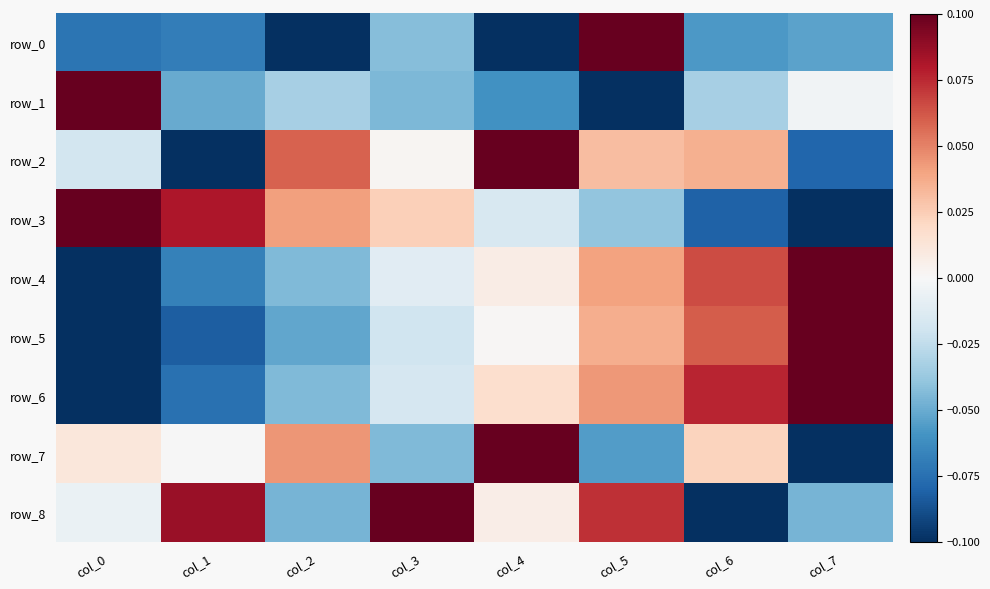

What is the minimum value for row_5?

-0.1